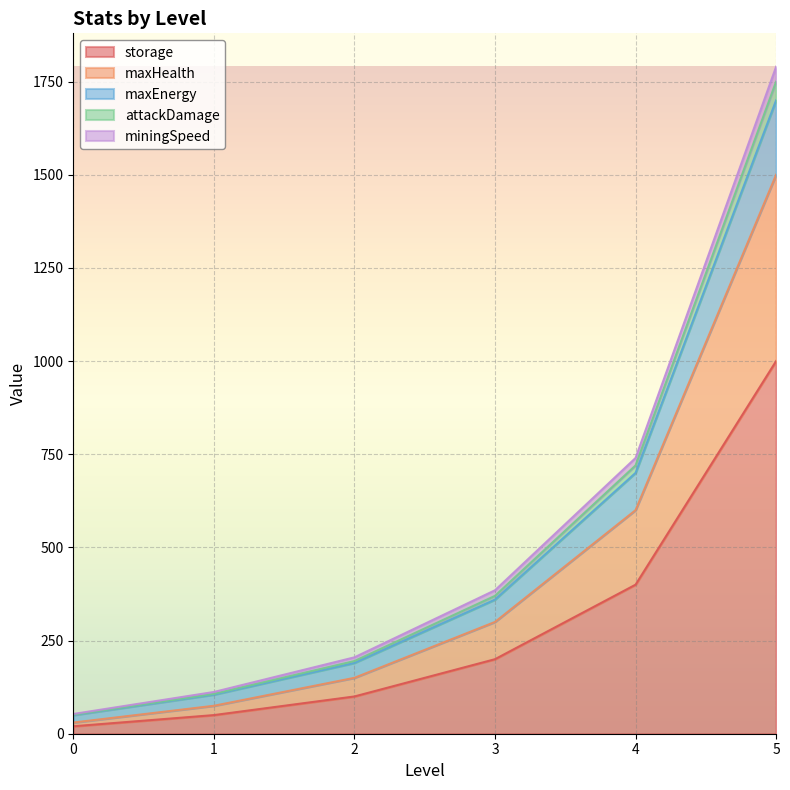

What is the smallest value displayed?

20